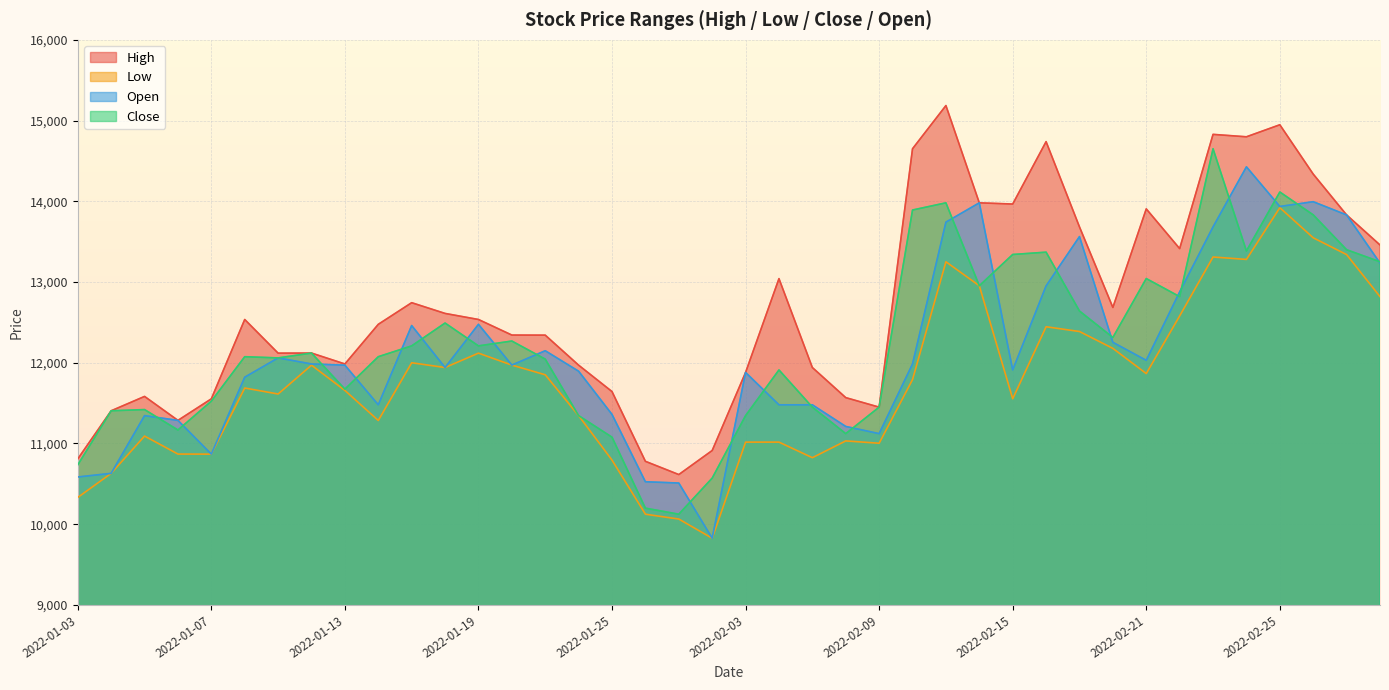

At which label does Close reach its minimum?

2022-01-27